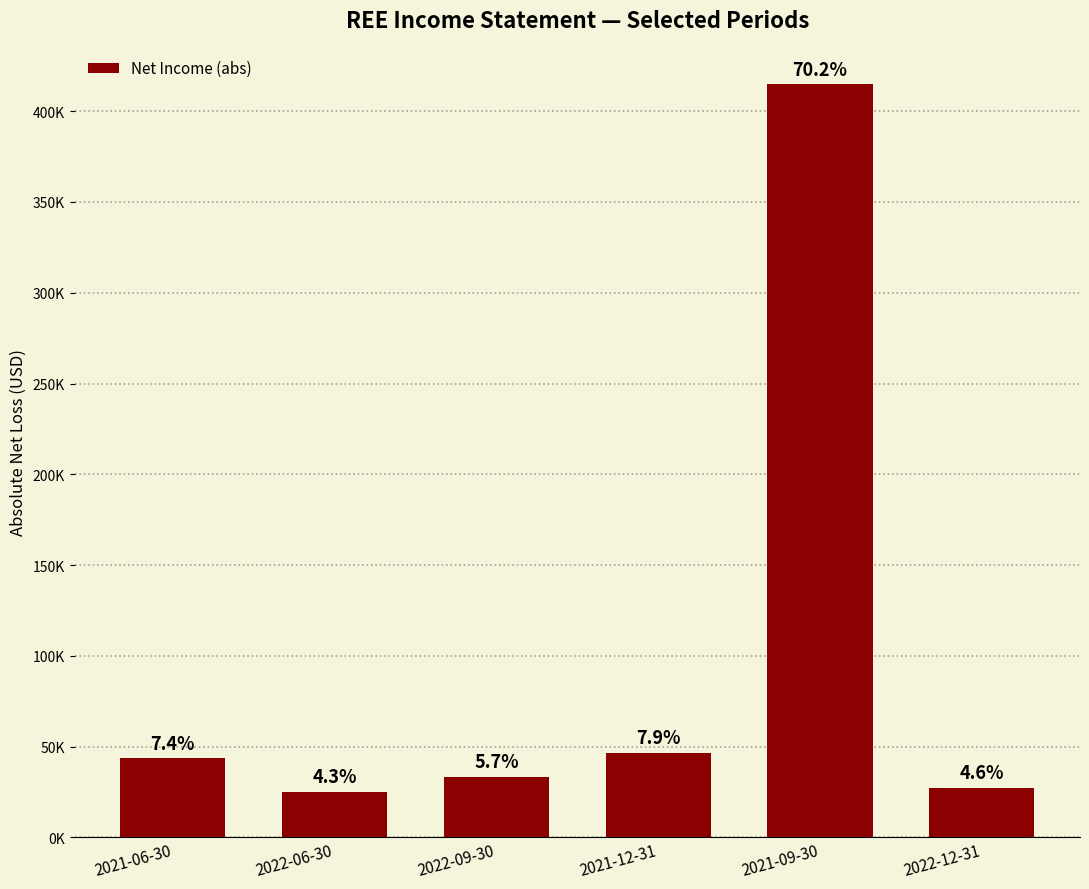

What is the label of the 6th bar from the left?

2022-12-31